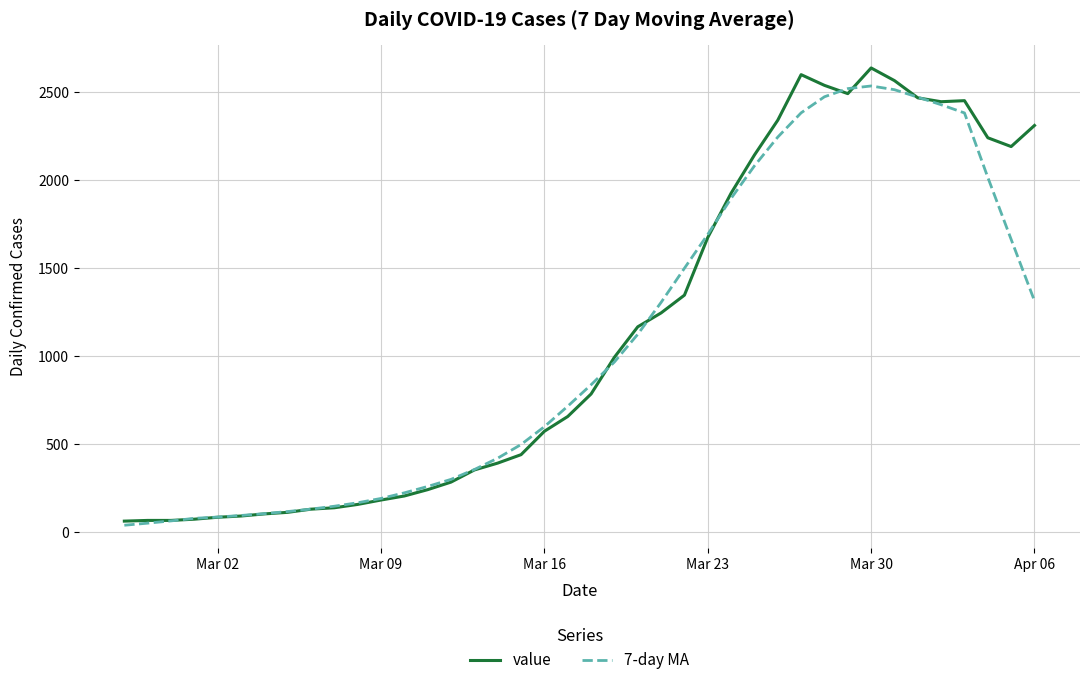

What are all the series names shown in the legend?

value, 7-day MA